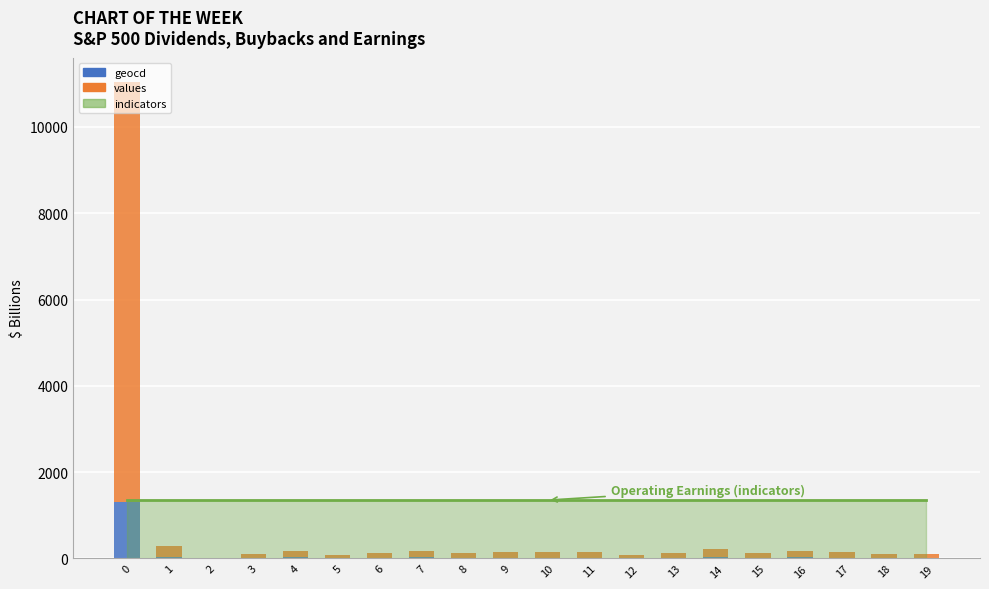

What is the maximum value for geocd?

1314